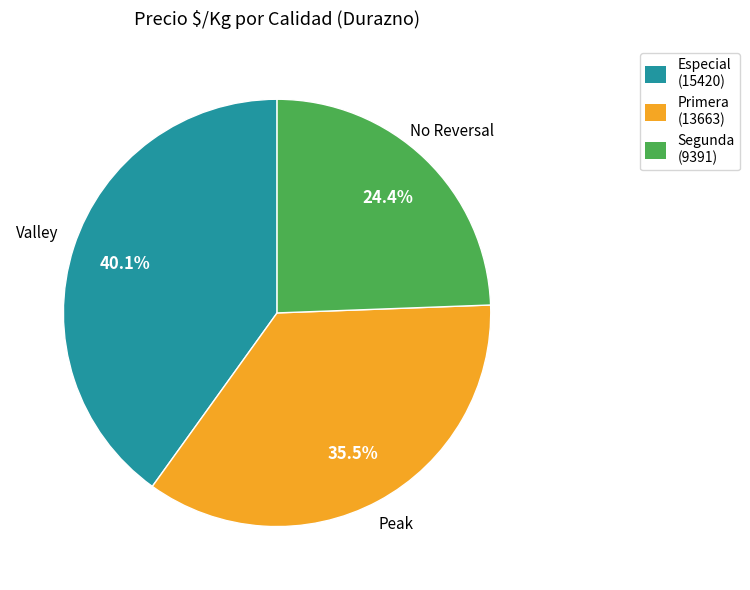

Rank the categories by value from highest to lowest.

Especial, Primera, Segunda